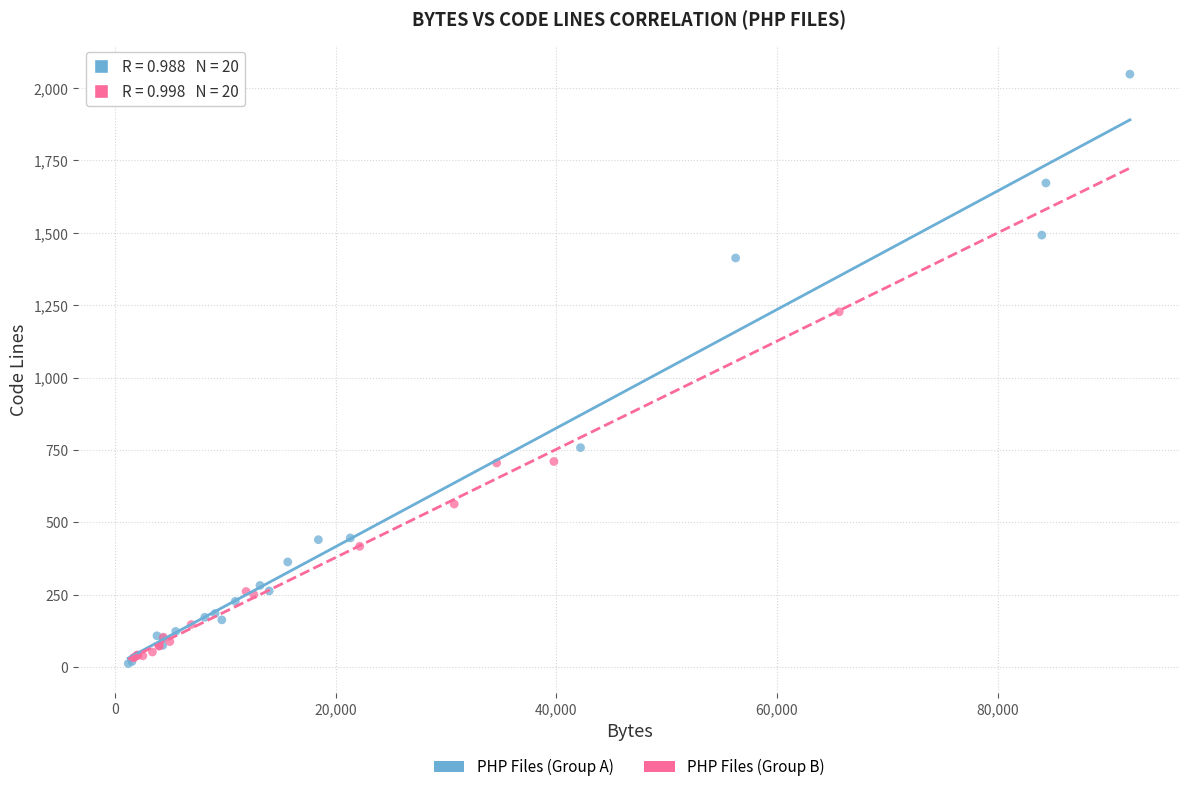

What are all the series names shown in the legend?

PHP Files (Group A), PHP Files (Group B)